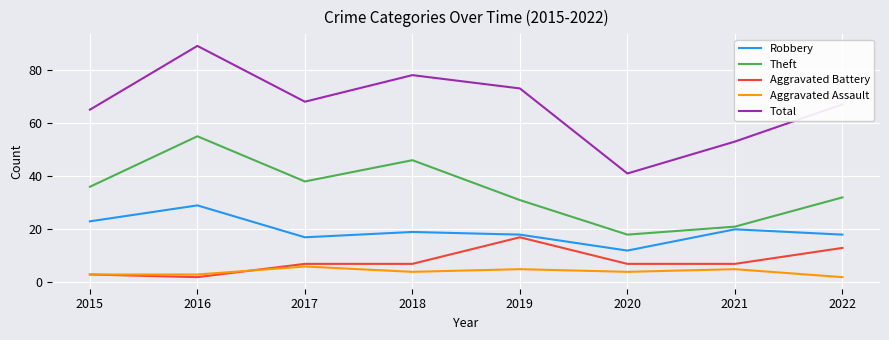

Which series has the largest total across all categories?

Total